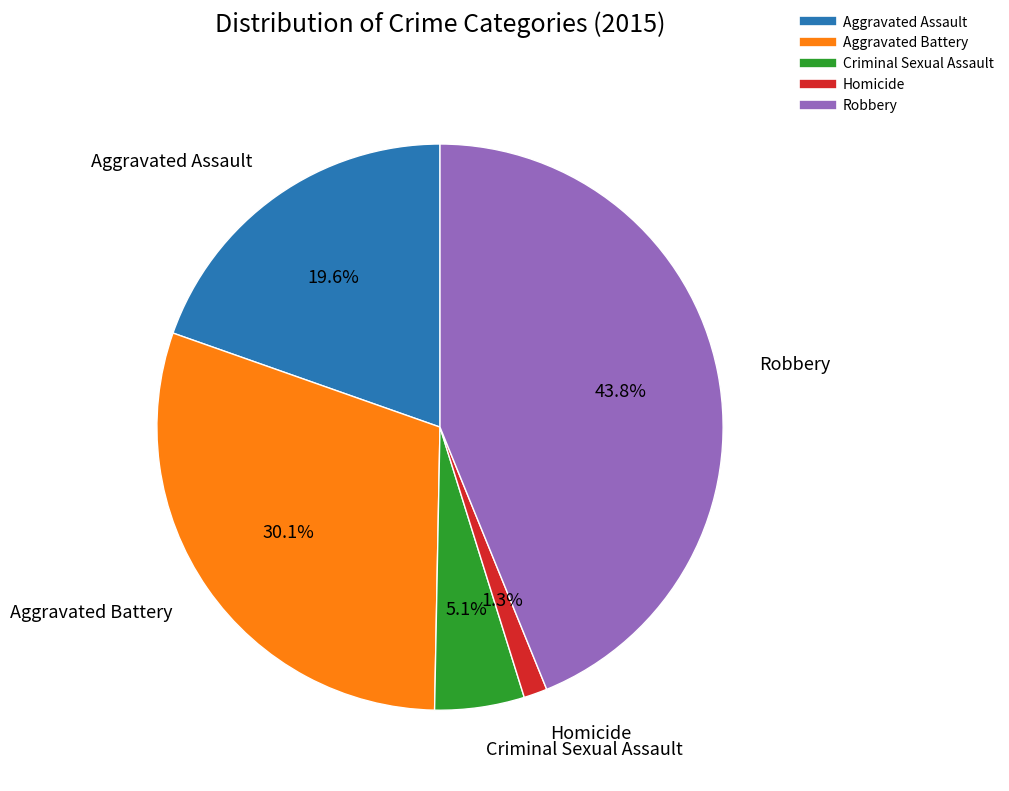

Which category has the smallest portion of the pie?

Homicide